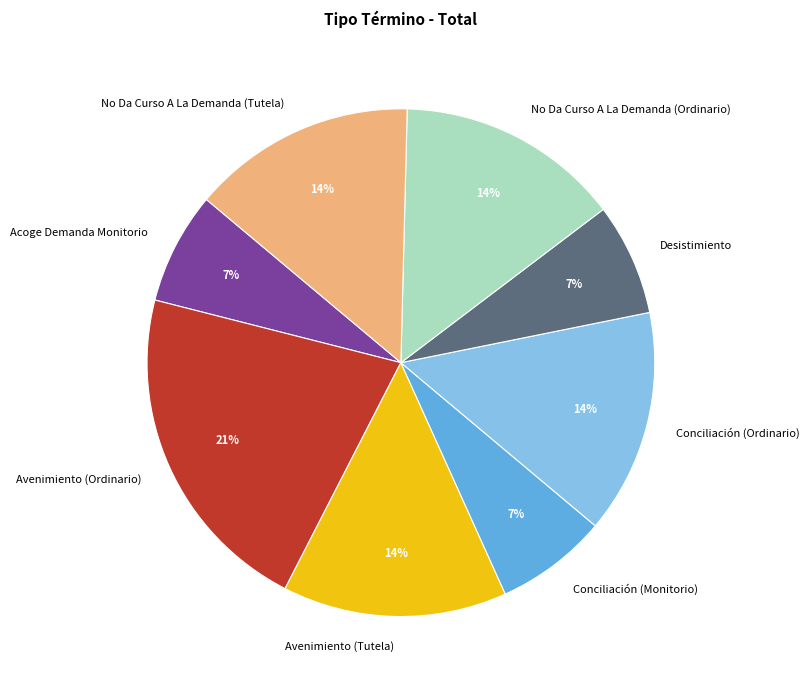

Which has a higher value, Avenimiento (Tutela) or Acoge Demanda Monitorio?

Avenimiento (Tutela)